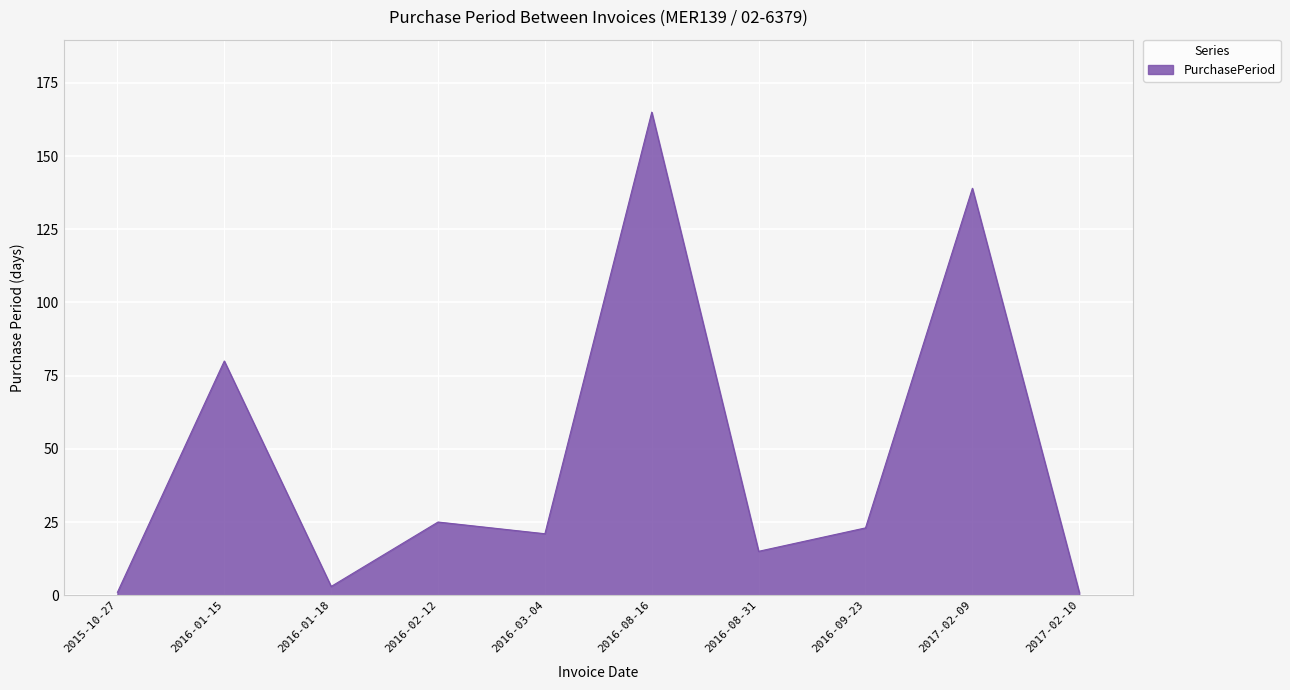

What is the greatest value displayed?

165